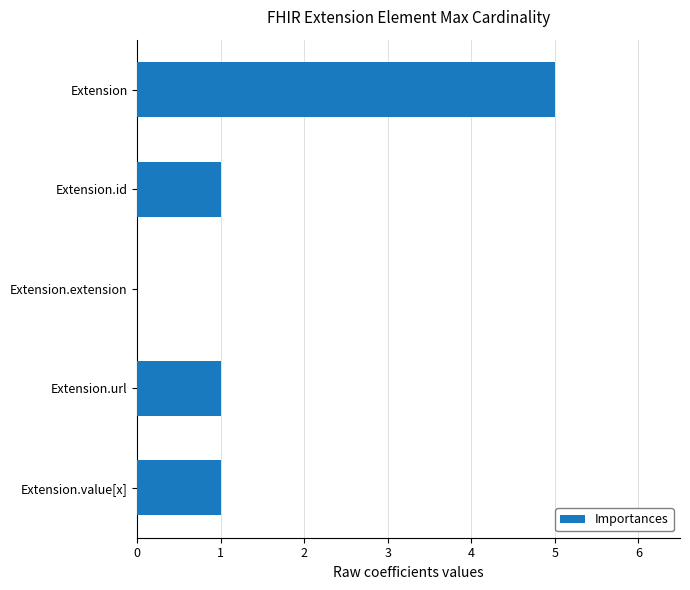

Reading top to bottom, what are all the values shown in this chart?

Extension=5	Extension.id=1	Extension.extension=0	Extension.url=1	Extension.value[x]=1